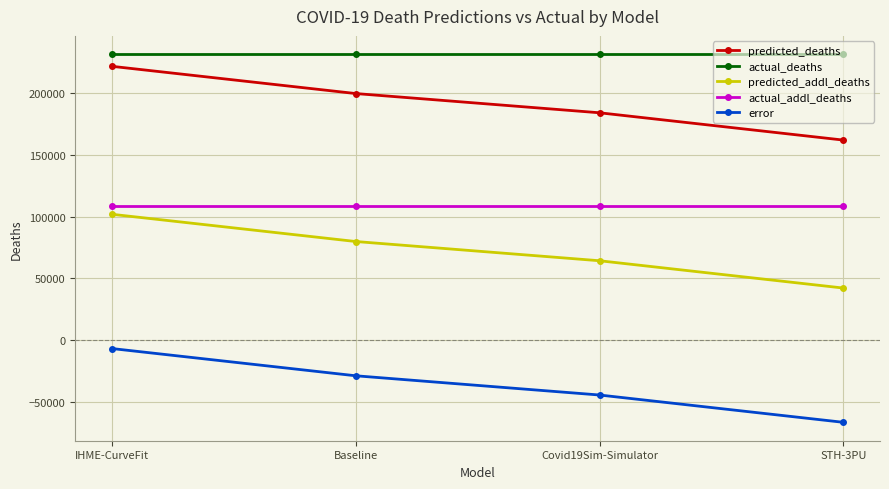

Reading left to right, what are all the values shown in this chart?

predicted_deaths: 221894.9	199810.1	184209.2	162067.0
actual_deaths: 231633.0	231633.0	231633.0	231633.0
predicted_addl_deaths: 101925.9	79841.1	64240.2	42098.0
actual_addl_deaths: 108862.0	108862.0	108862.0	108862.0
error: -6936.1	-29020.9	-44621.8	-66764.0